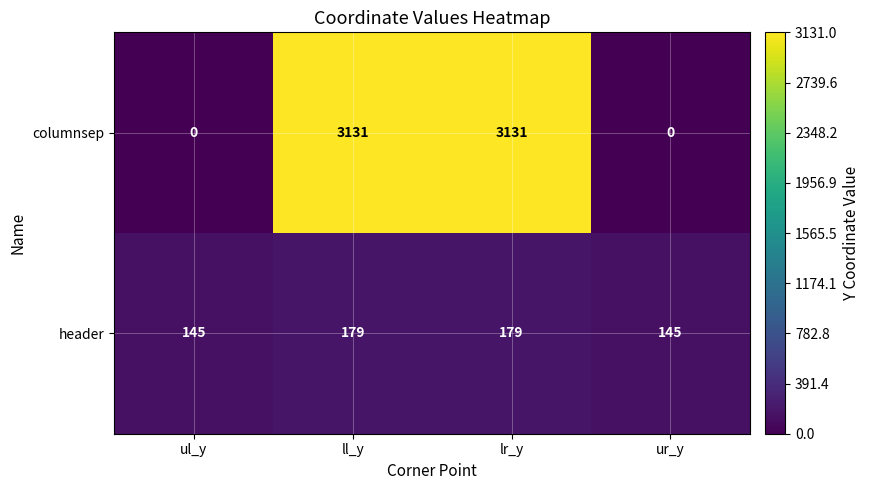

What is the sum of all header values?

648